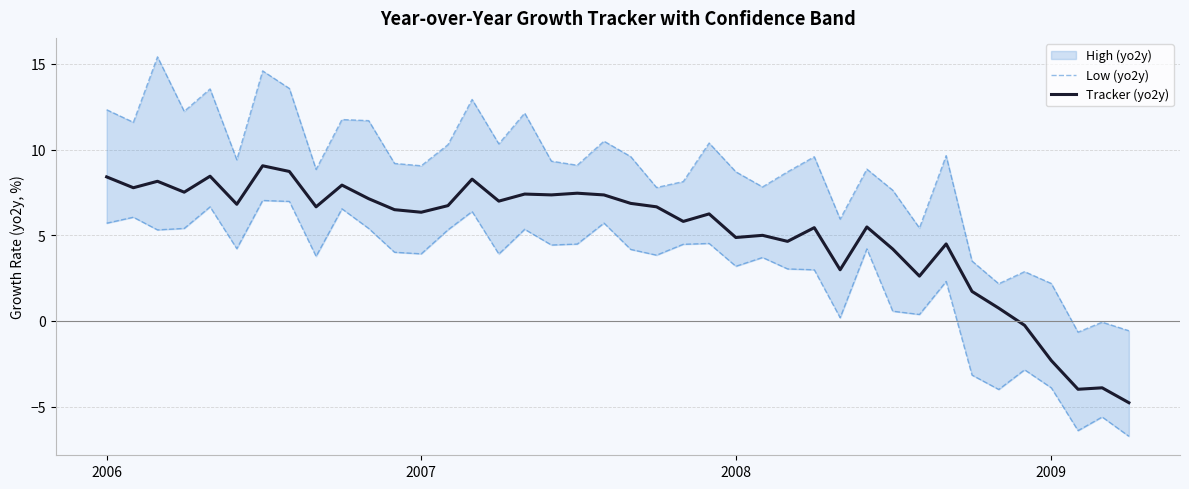

How many values in the Tracker (yo2y) series exceed 6?

23